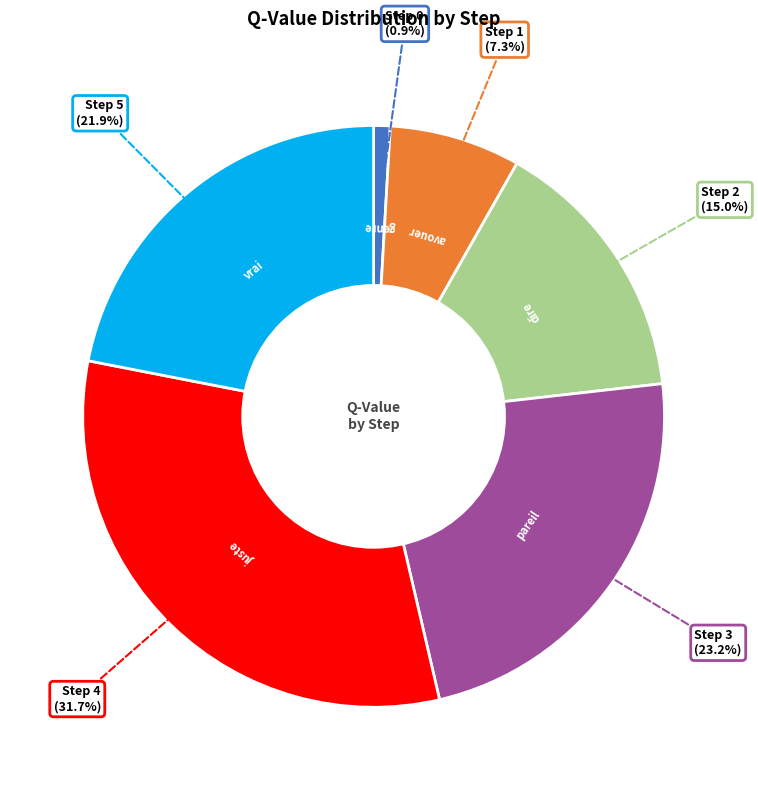

Does any single category account for the majority?

No